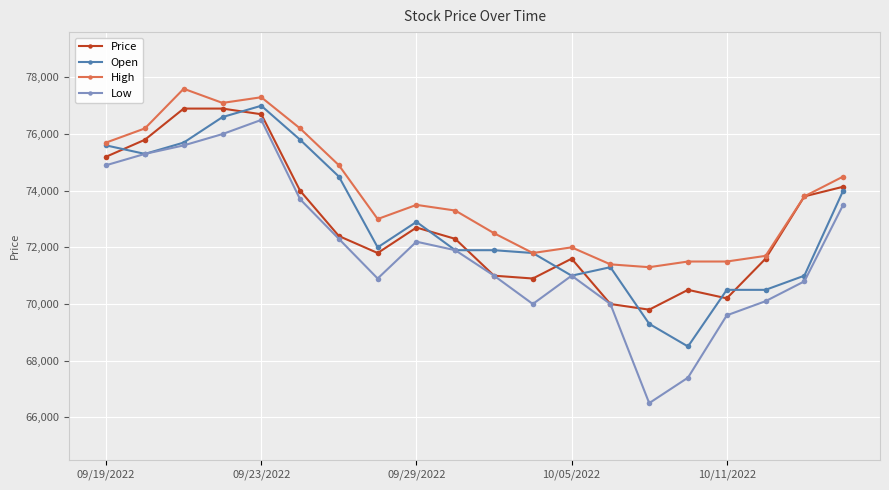

Which series has the largest range (max minus min)?

Low